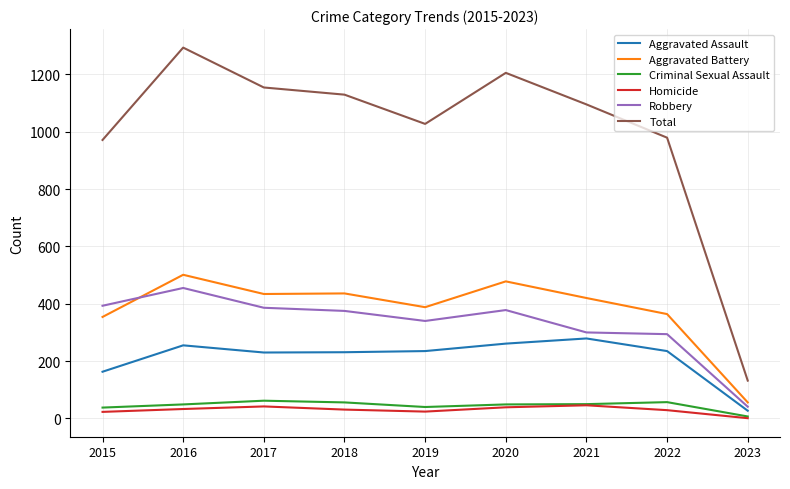

What is the total value across all series at 2015?

1942